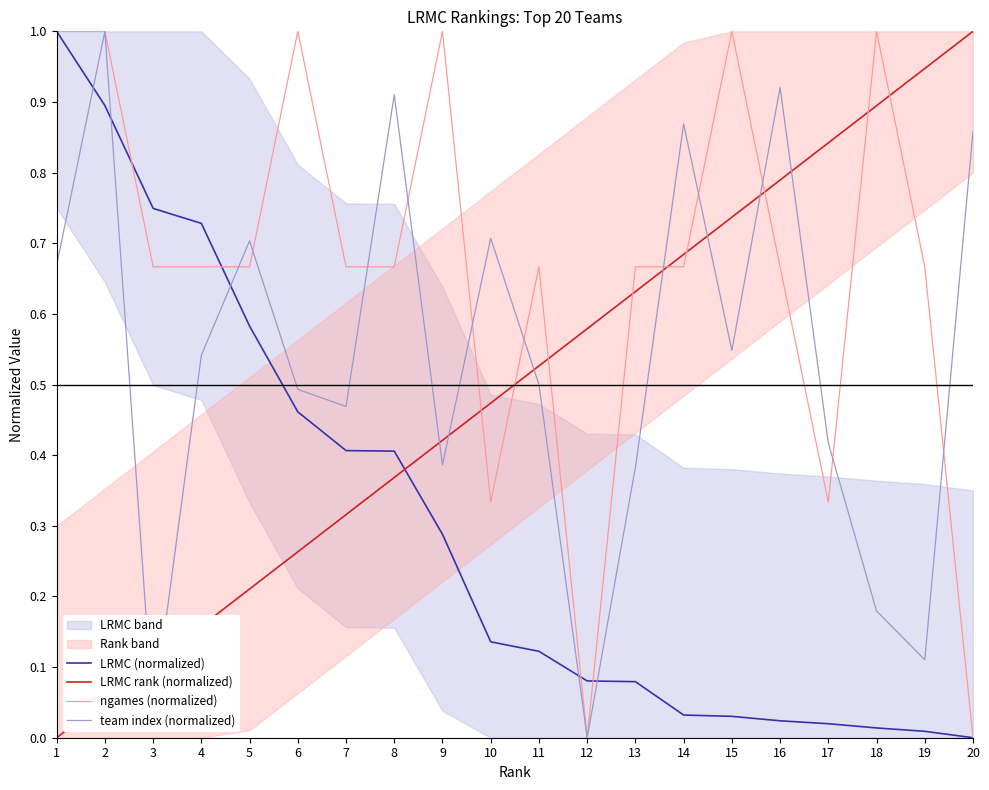

In ngames (normalized), how many points are higher than both neighbors (excluding endpoints)?

5